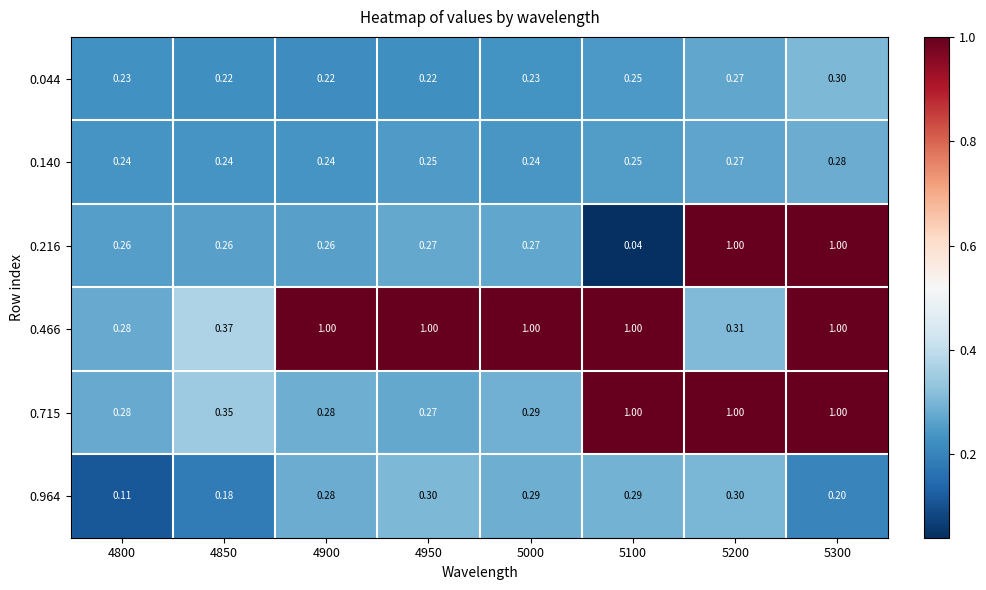

Is the value of 0.216 at 5000 greater than the value of 0.466 at 4950?

No